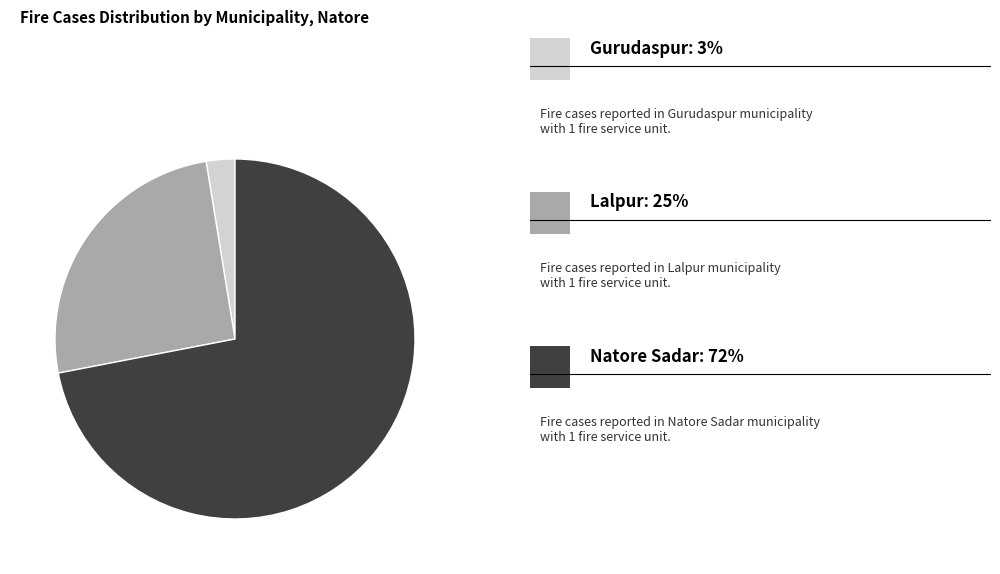

Is there any slice that represents more than half of the pie?

Yes